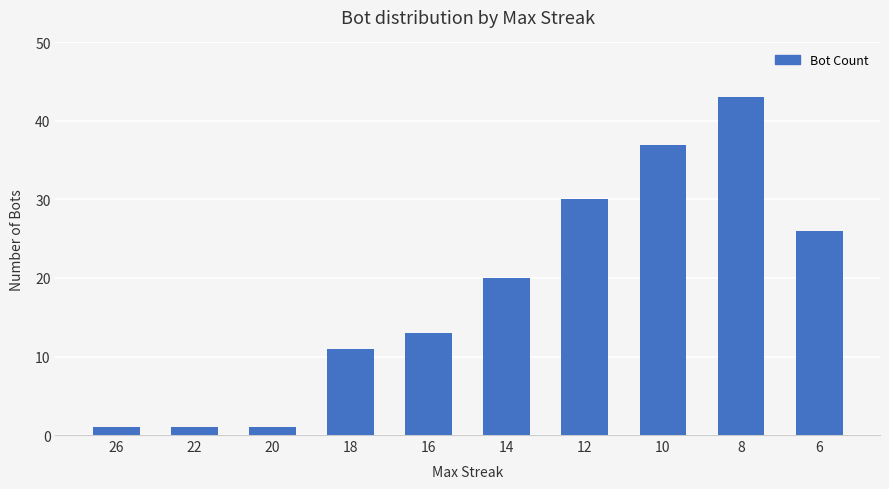

The chart shows a value of 44 at 12. True or false?

False